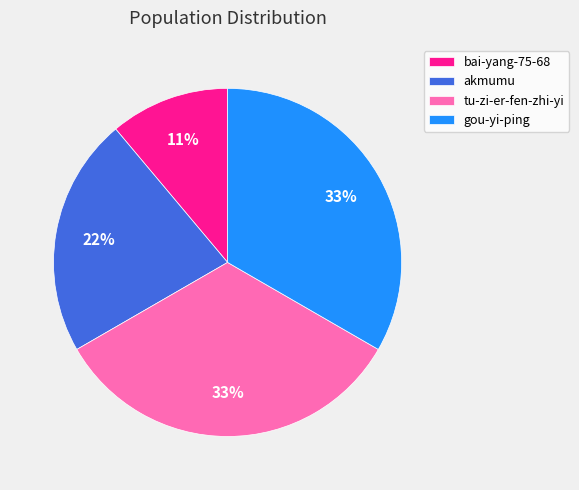

Between akmumu and tu-zi-er-fen-zhi-yi, which is larger?

tu-zi-er-fen-zhi-yi